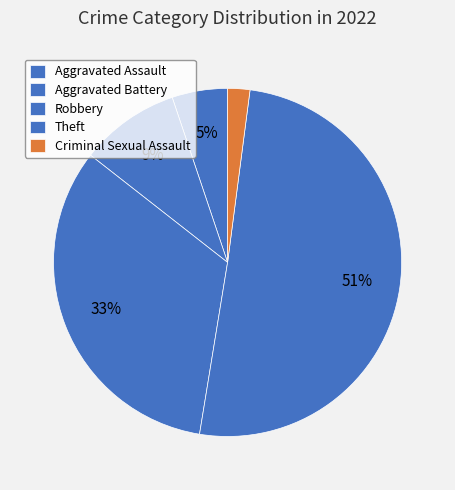

How many slices are in this pie chart?

5